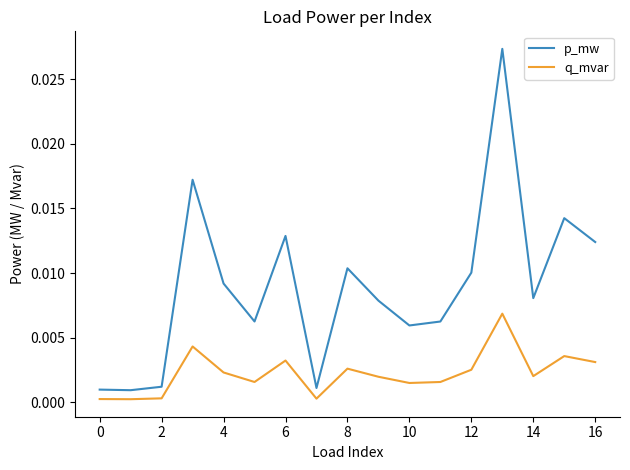

True or false: p_mw and q_mvar intersect in this chart.

False